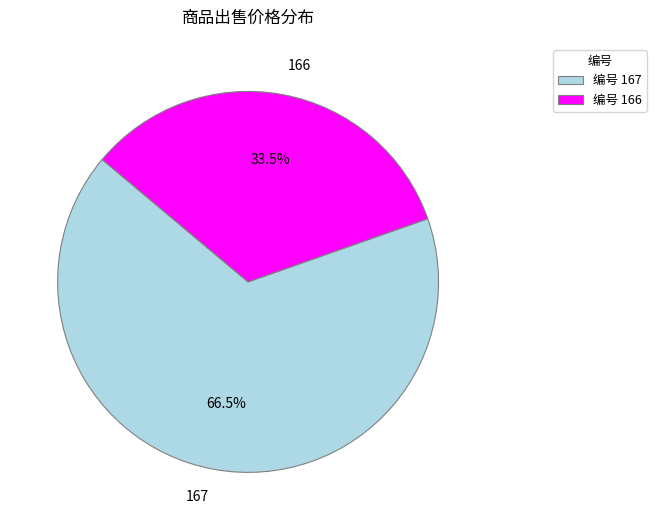

Which category has the smallest portion of the pie?

编号 166